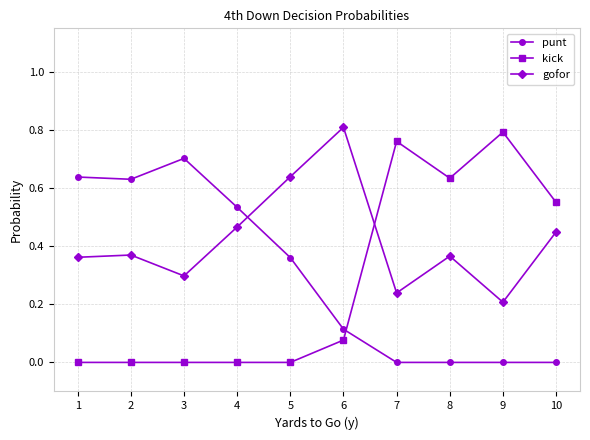

List the series in order of their peak value, highest first.

gofor, kick, punt